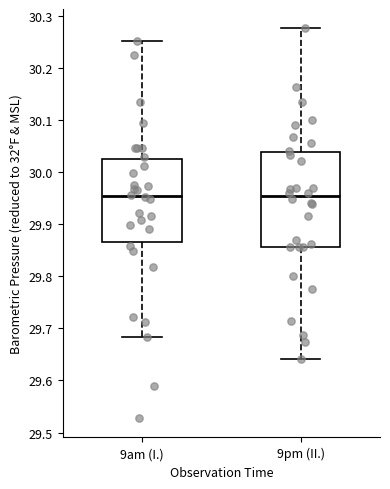

Reading left to right, transcribe this box plot: for each box, give where its median line is, the range the box spans, and where its two whiskers end, as read against the y-axis. The values are not printed on the chart, so give them approximately, as read against the axis.

9am (I.): median 29.96, box 29.87 to 30.03, whiskers 29.68 to 30.25
9pm (II.): median 29.95, box 29.86 to 30.04, whiskers 29.64 to 30.28